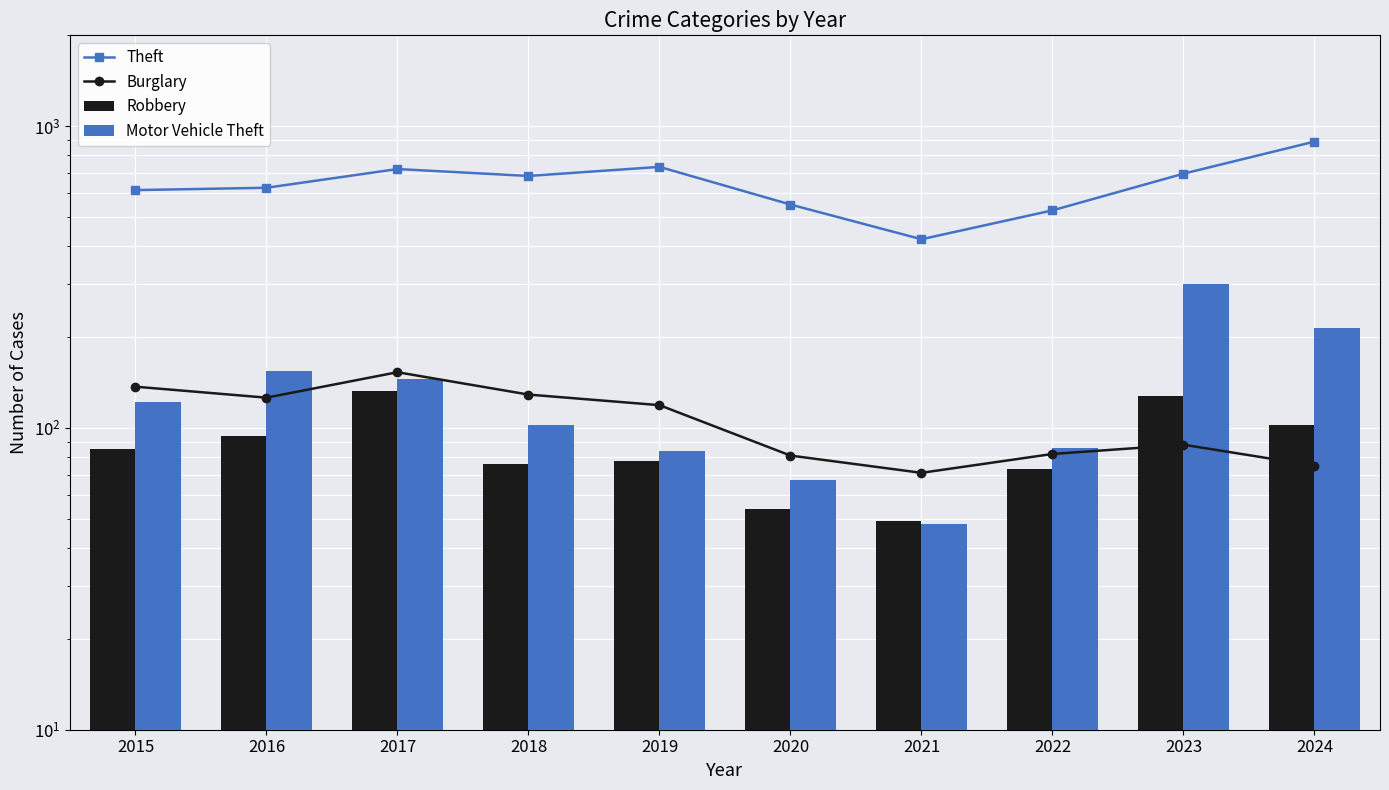

Which series has the largest range (max minus min)?

Theft